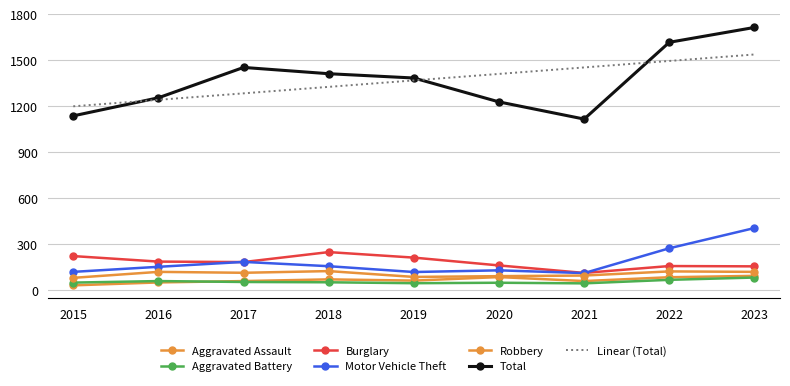

How many lines are shown in the chart?

6